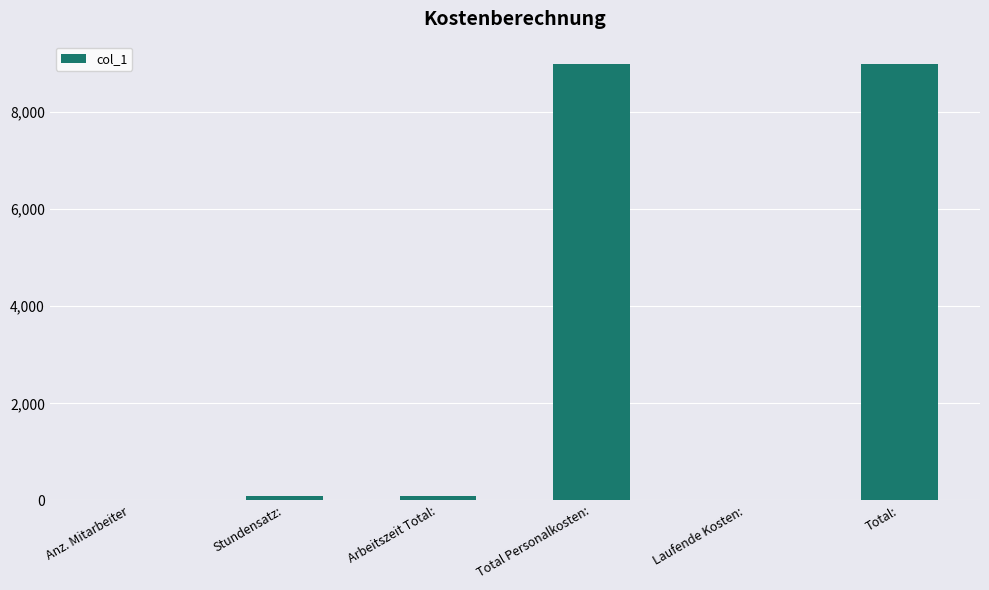

The value at Anz. Mitarbeiter is 5. True or false?

True